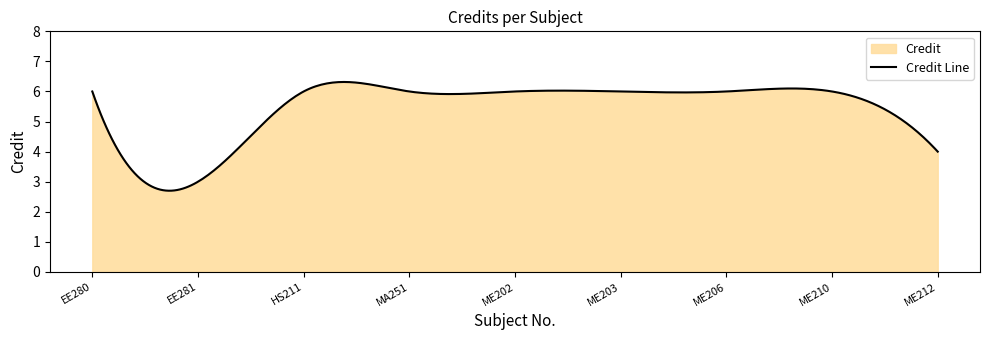

Is it true that the value at ME206 is 3?

False